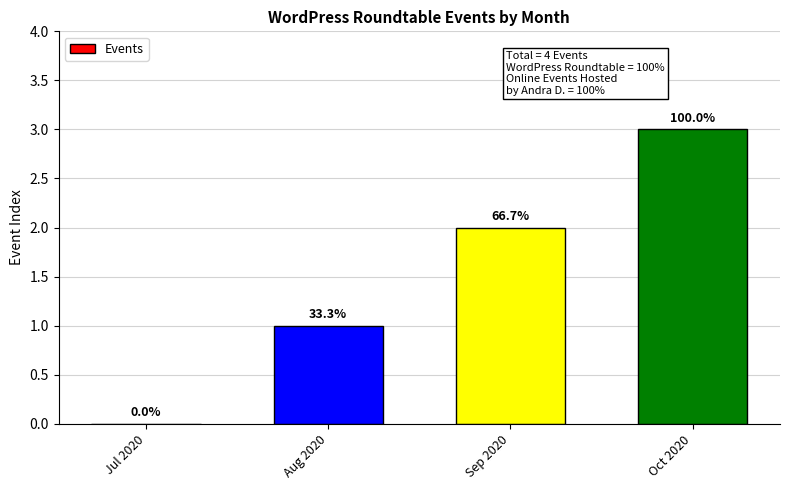

At which category does the chart reach its minimum across all series?

Jul 2020